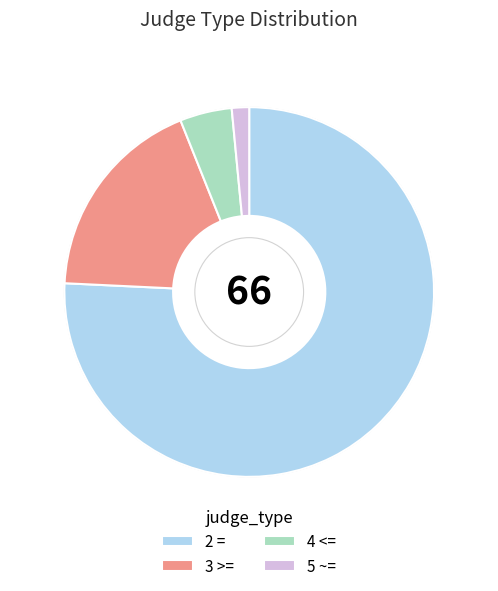

Rank the categories by value from lowest to highest.

5 ~=, 4 <=, 3 >=, 2 =